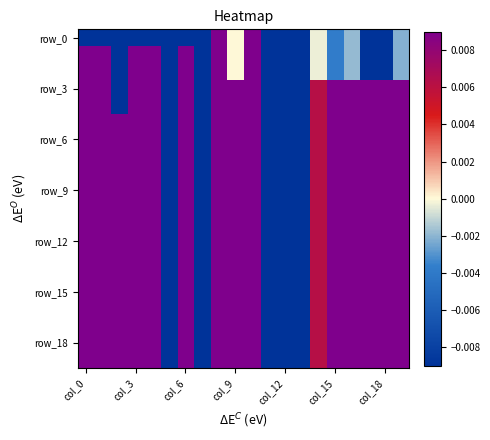

At which category is the sum across all series the highest?

8